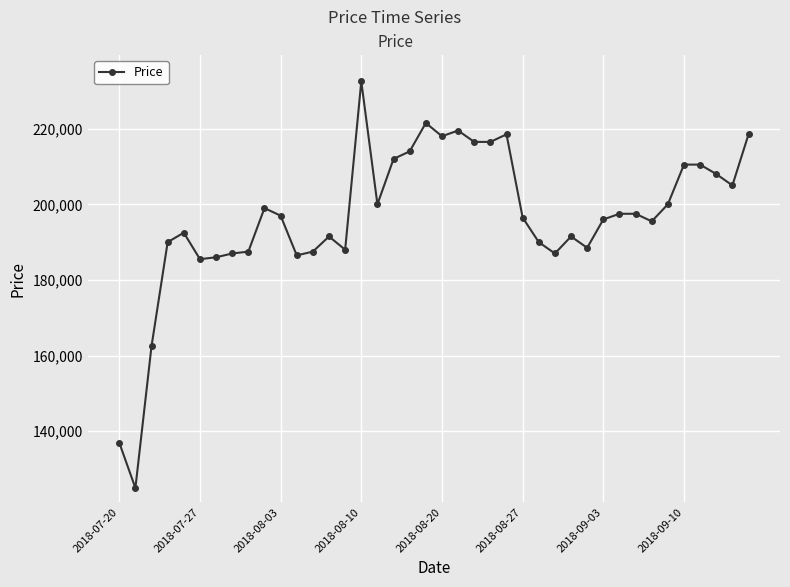

What is the value of the 31st point from the left?

196000